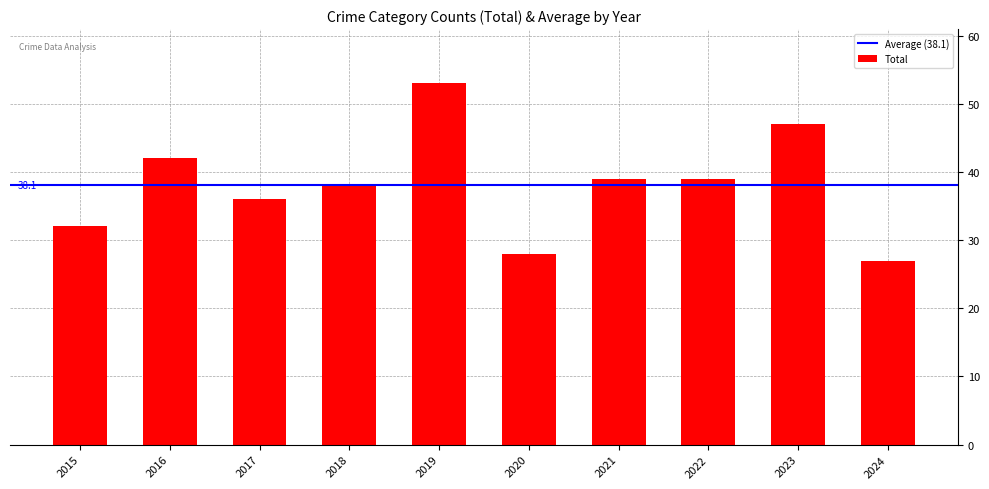

What is the average value?

38